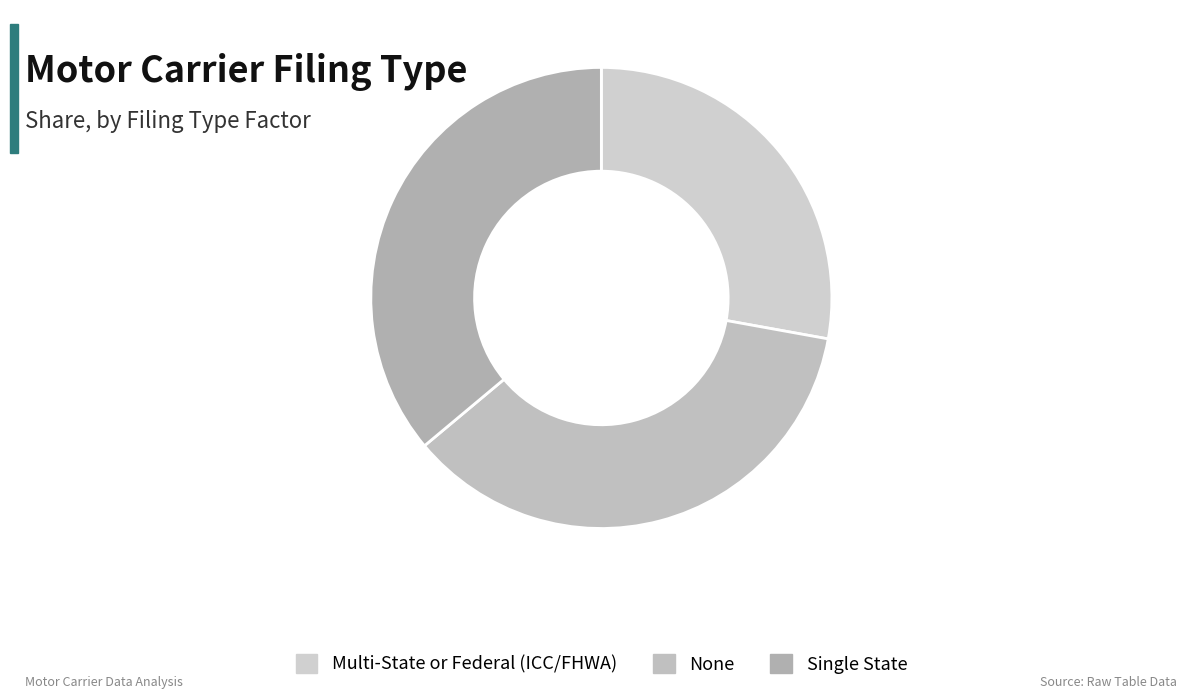

Count the number of slices in the pie.

3